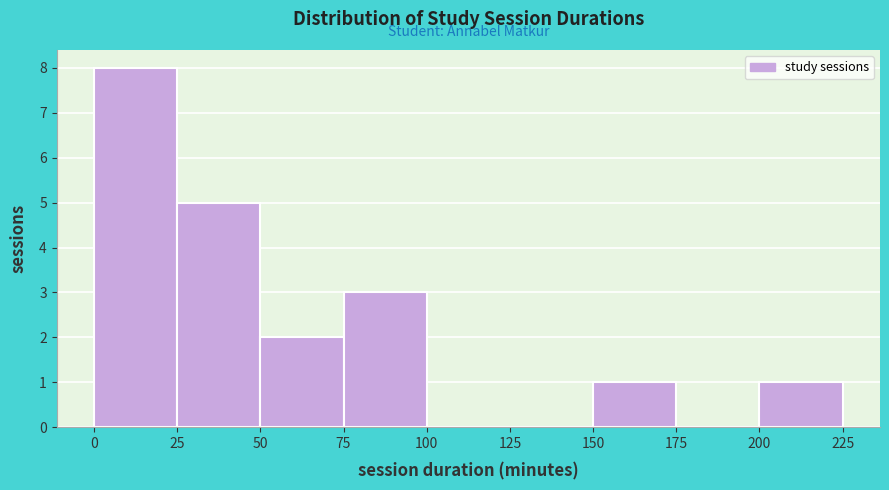

What is the height of the bar covering 25 to 50 on the x-axis? The values are not printed on the chart, so give them approximately, as read against the axis.

5